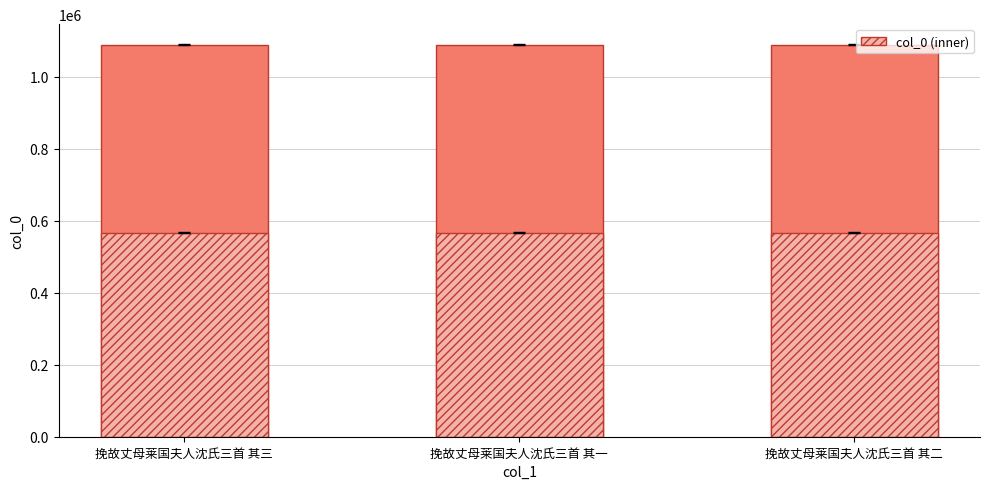

At which category does the chart reach its peak across all series?

挽故丈母莱国夫人沈氏三首 其三